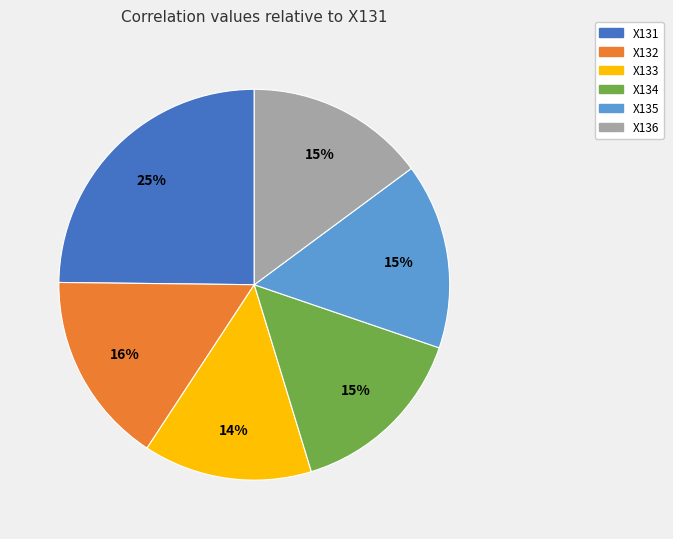

Does any single category account for the majority?

No